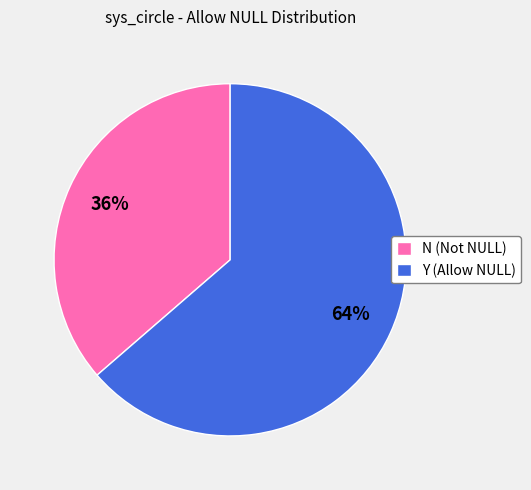

Is the sum of N (Not NULL) and Y (Allow NULL) greater than half?

Yes